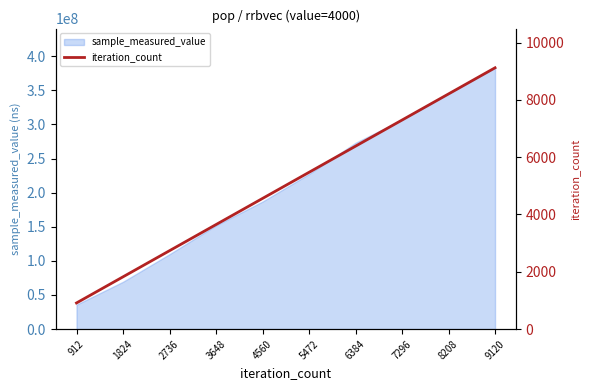

What is the change in value from 2736 to 4560?

+1824